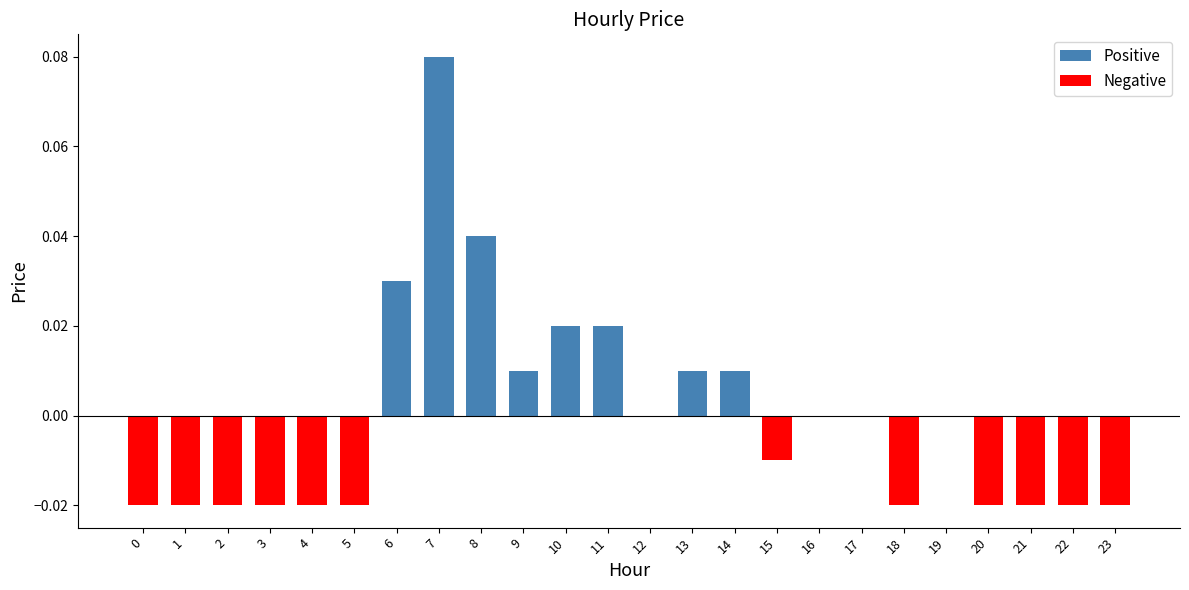

Is it true that the value at 19 is -0.1?

False